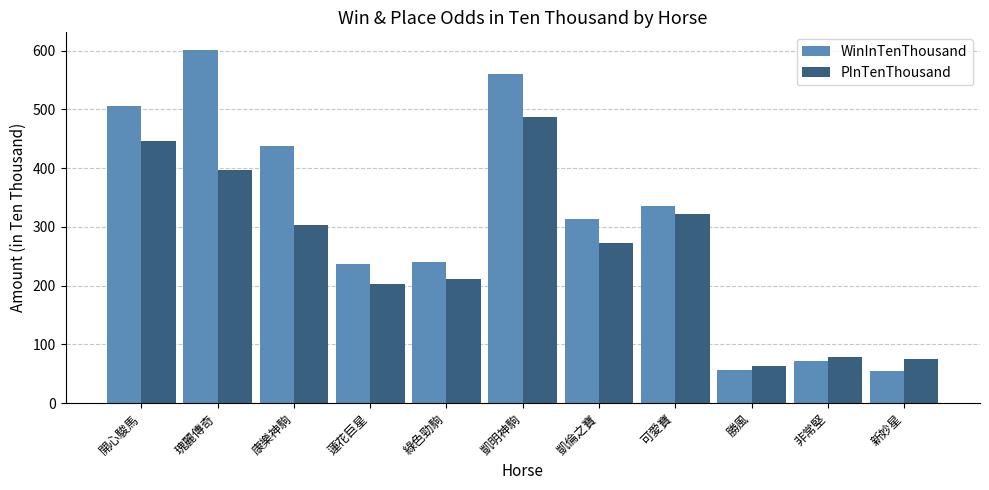

What is the label of the 10th bar from the right?

瑰麗傳奇